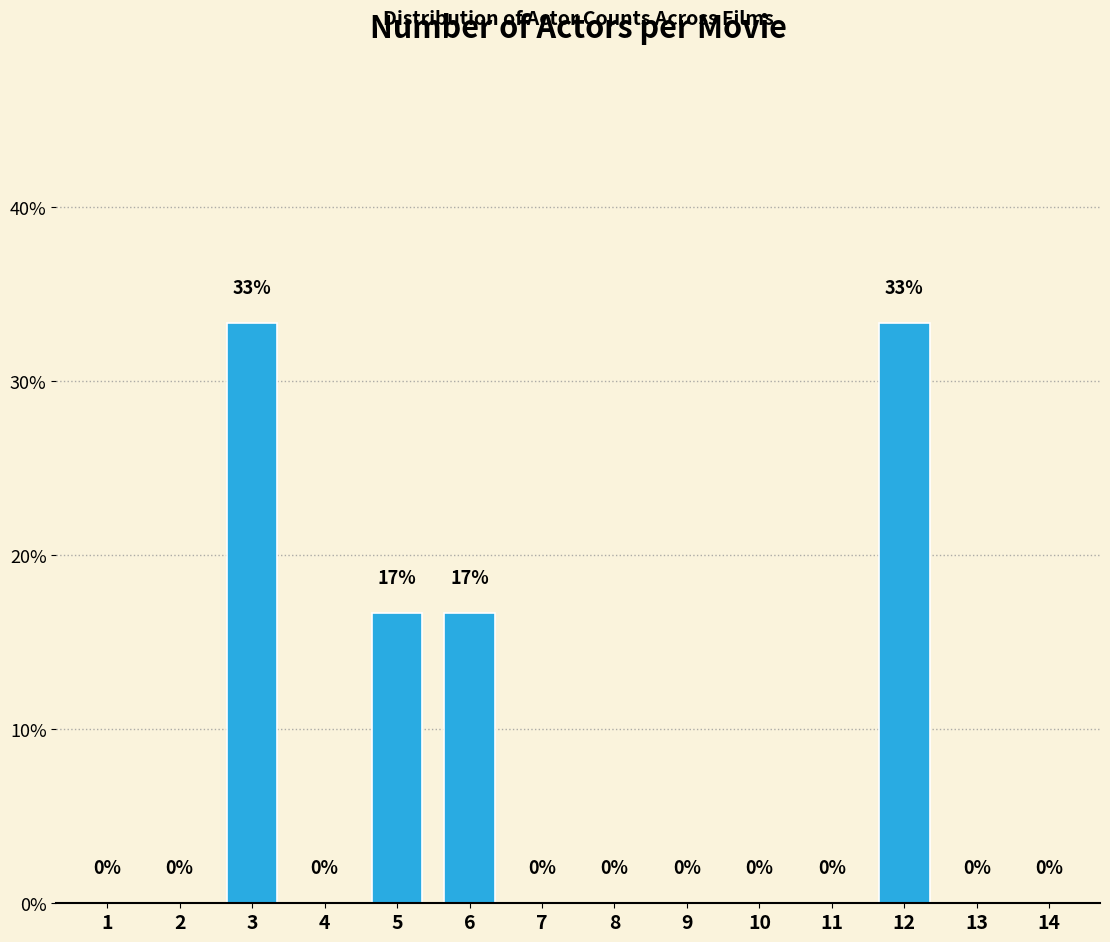

What is the approximate value at 6?

16.7